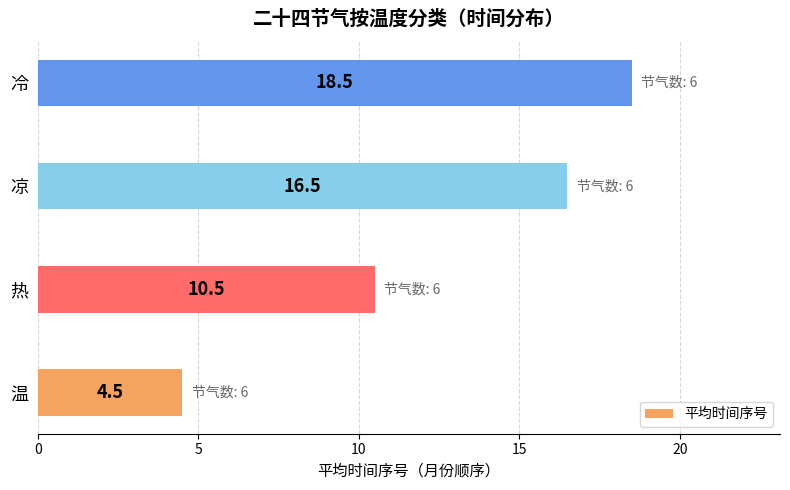

Are the bars horizontal?

Yes